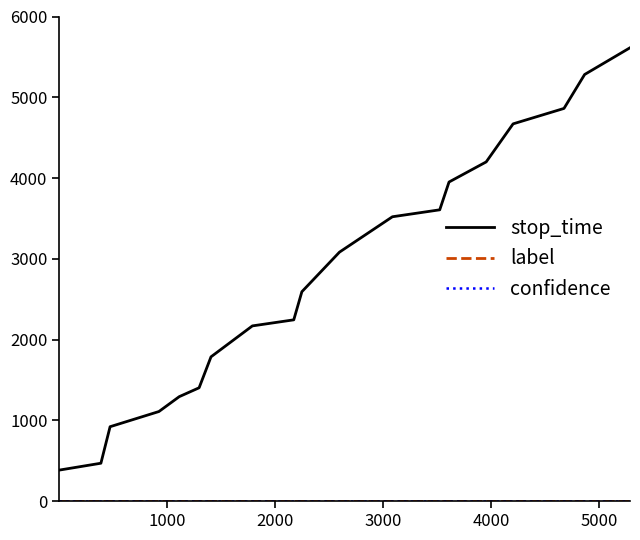

What is the lowest value of the stop_time series?

385.0